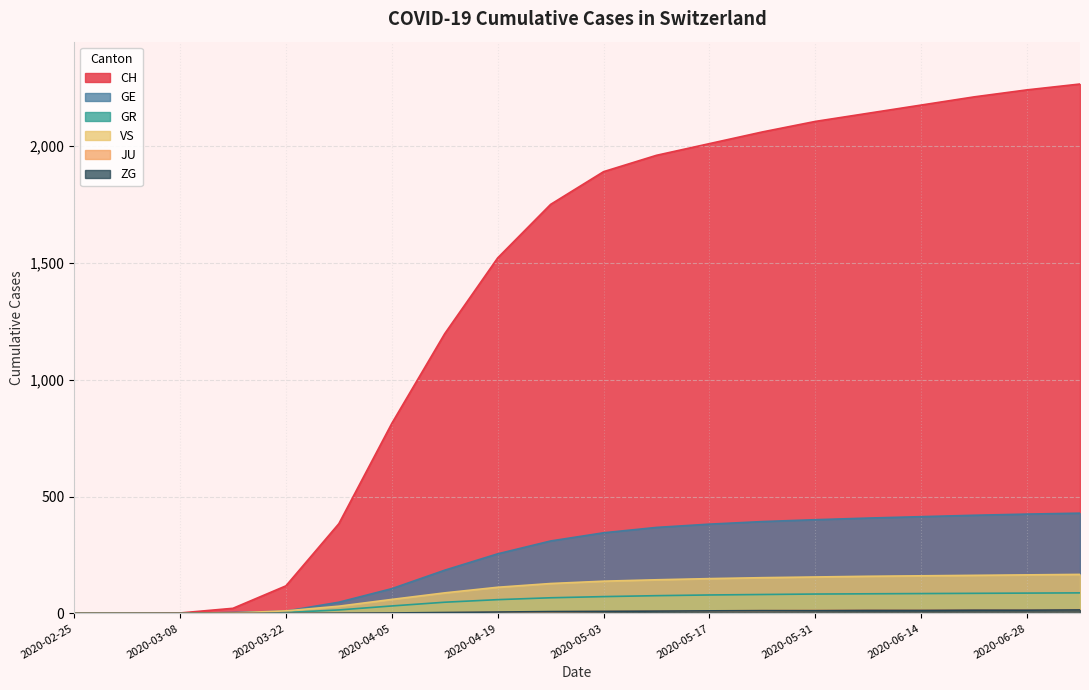

How many lines are shown in the chart?

6